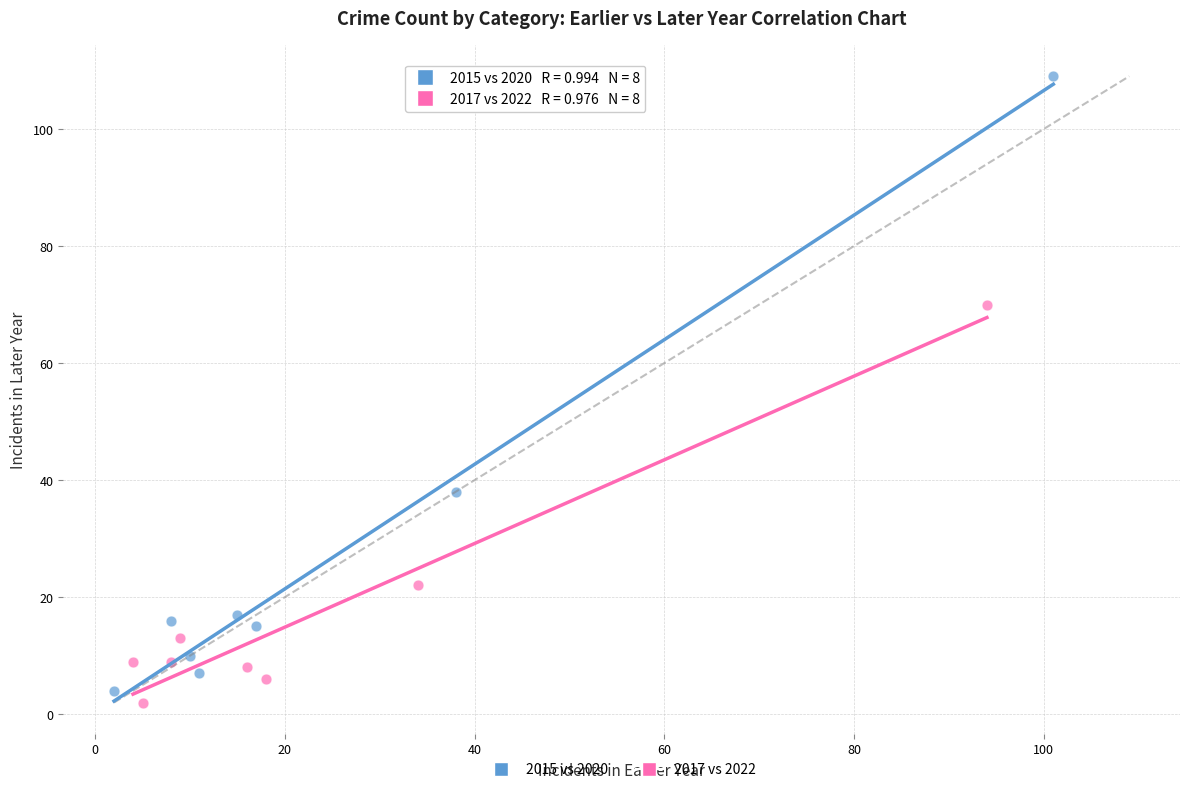

Which series contains the lowest Y value?

2017 vs 2022